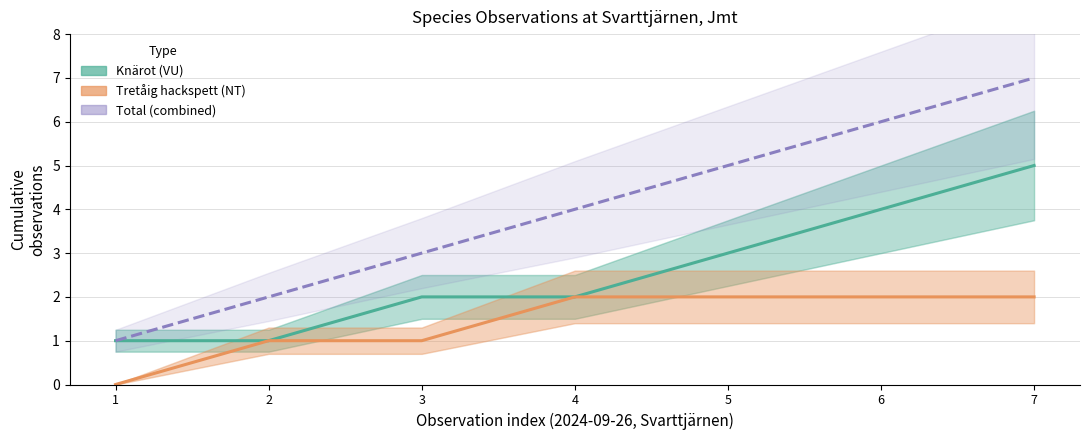

What is the value of the Total (combined) point at the 2nd from the left?

2